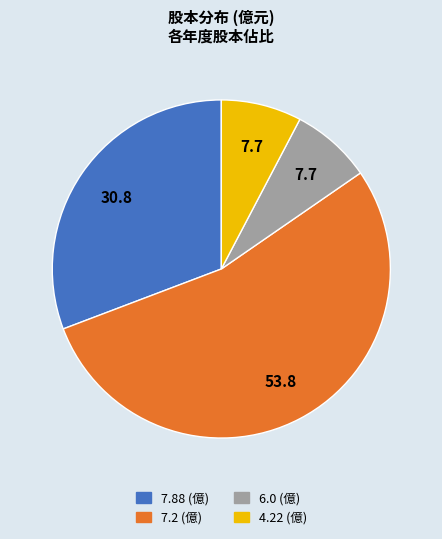

Is there any slice that represents more than half of the pie?

Yes